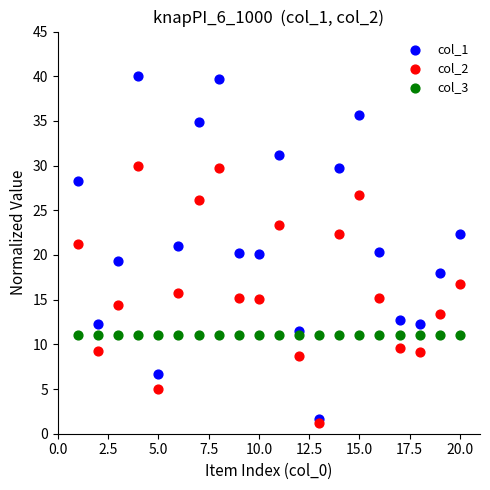

What are all the series names shown in the legend?

col_1, col_2, col_3